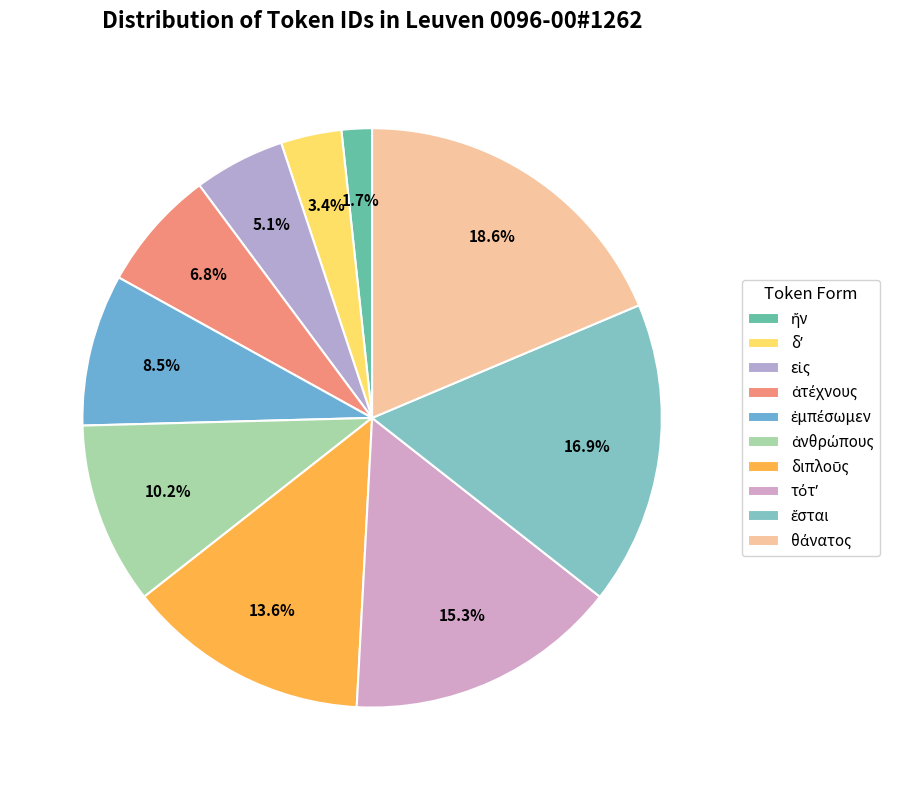

Which slice is the largest?

θάνατος